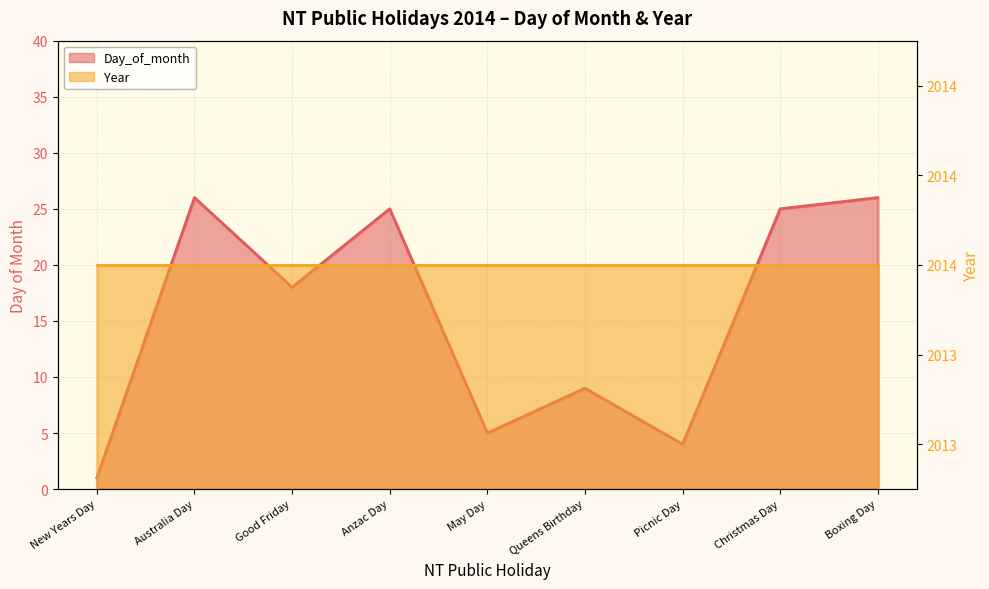

What position from the right is May Day?

5